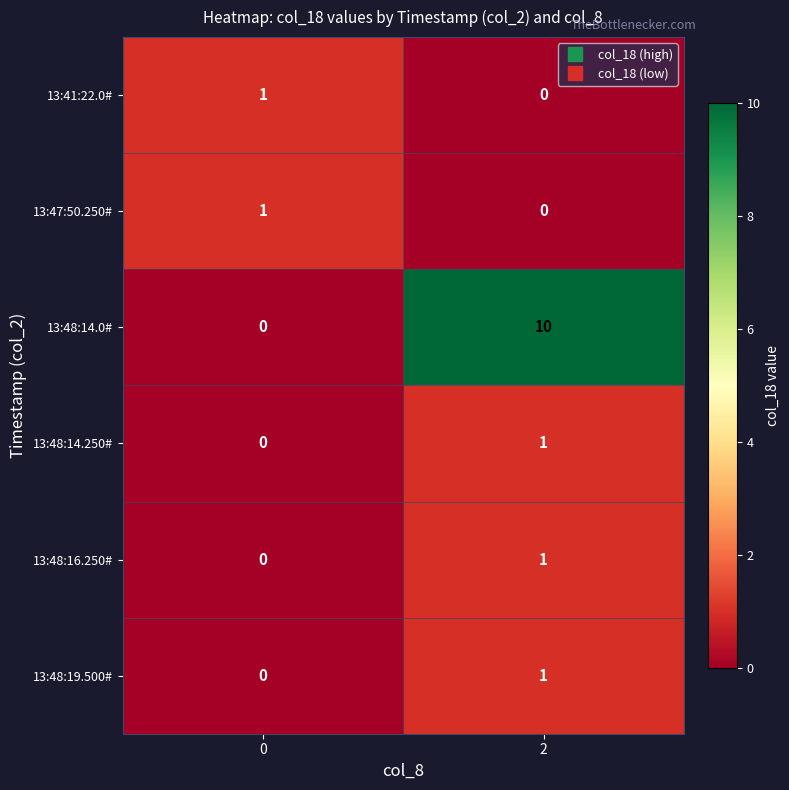

Between 0 and 2, which series saw the biggest shift?

13:48:14.0#